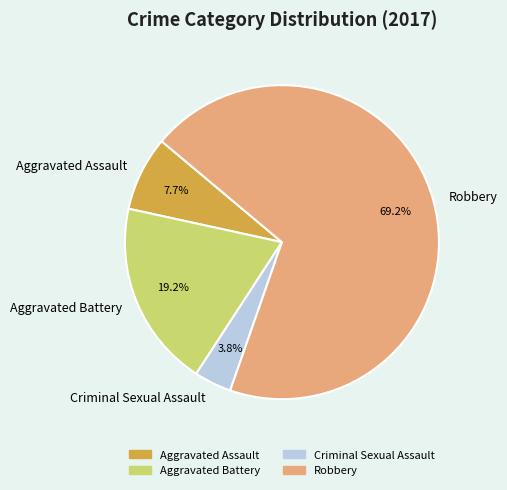

What portion of the pie excludes Aggravated Assault?

92.3%